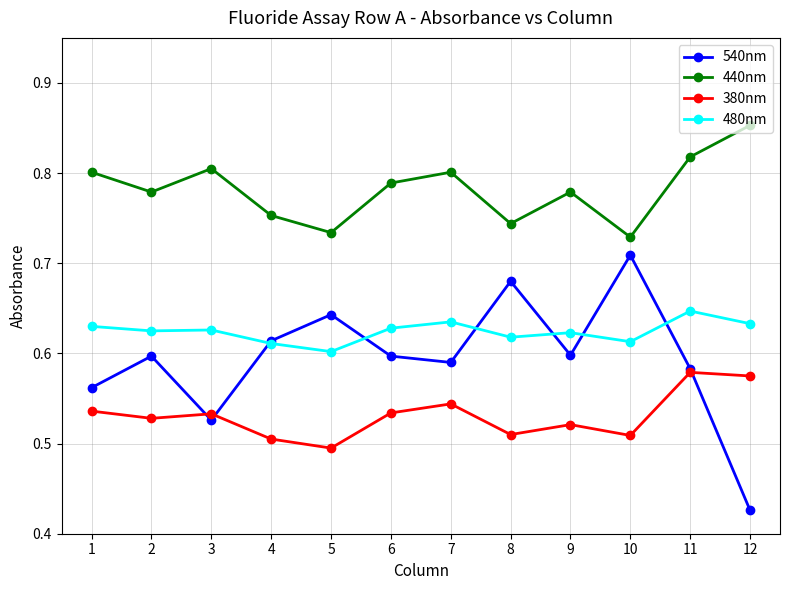

At which label does 480nm reach its peak?

11